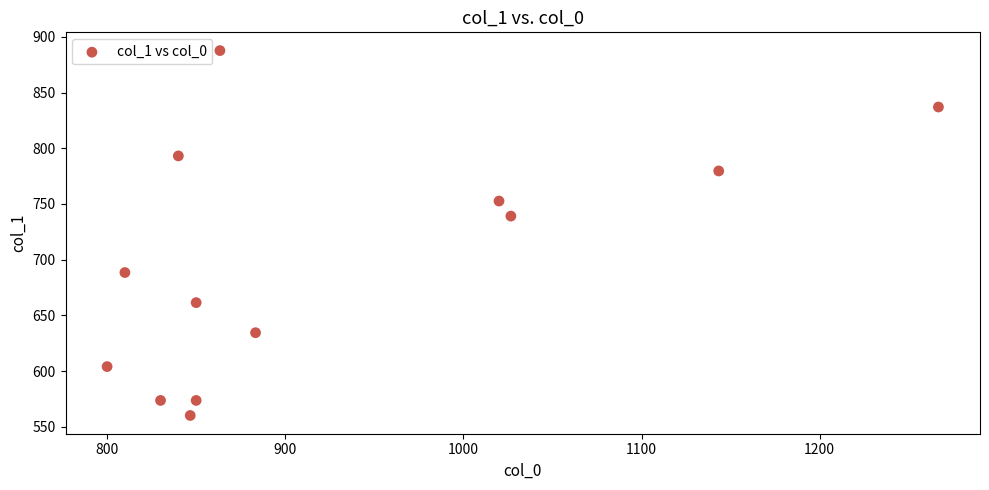

What Y value in the scatter plot is closest to 723?

739.1